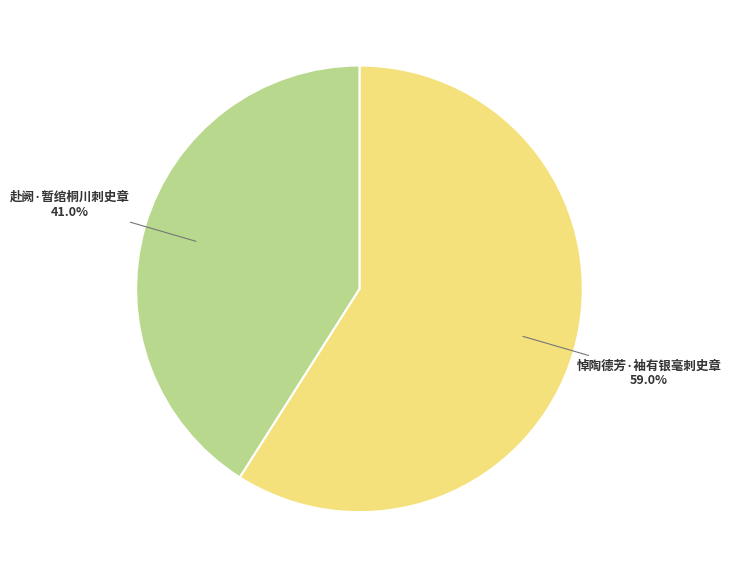

To the nearest percent, what is the combined percentage of 悼陶德芳·袖有银毫刺史章 and 赴阙·暂绾桐川刺史章?

100%